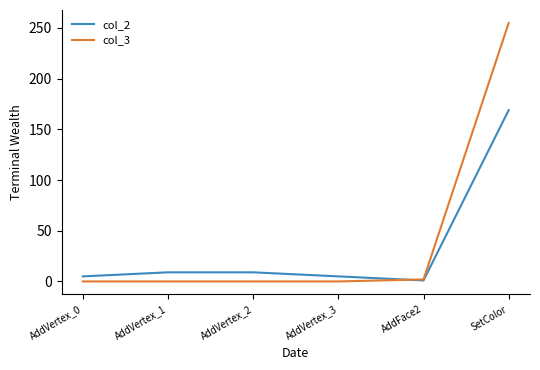

Which series has the largest range (max minus min)?

col_3